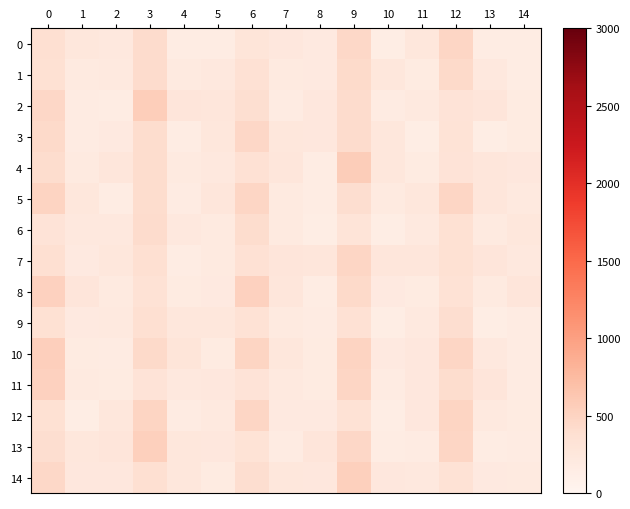

At how many categories does at least one series exceed 290?

5